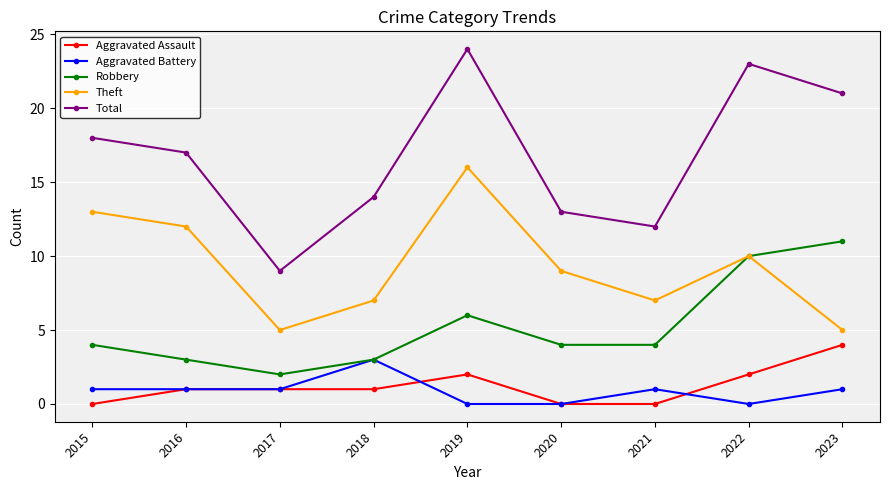

What are all the series names shown in the legend?

Aggravated Assault, Aggravated Battery, Robbery, Theft, Total